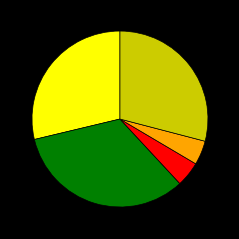

Is there a majority slice in this chart?

No